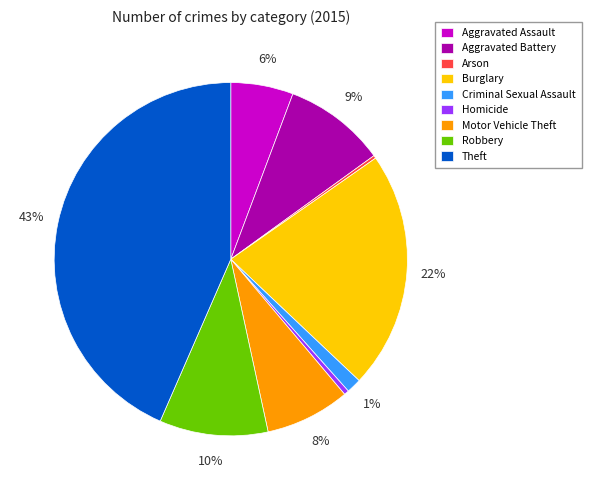

Is there any slice that represents more than half of the pie?

No